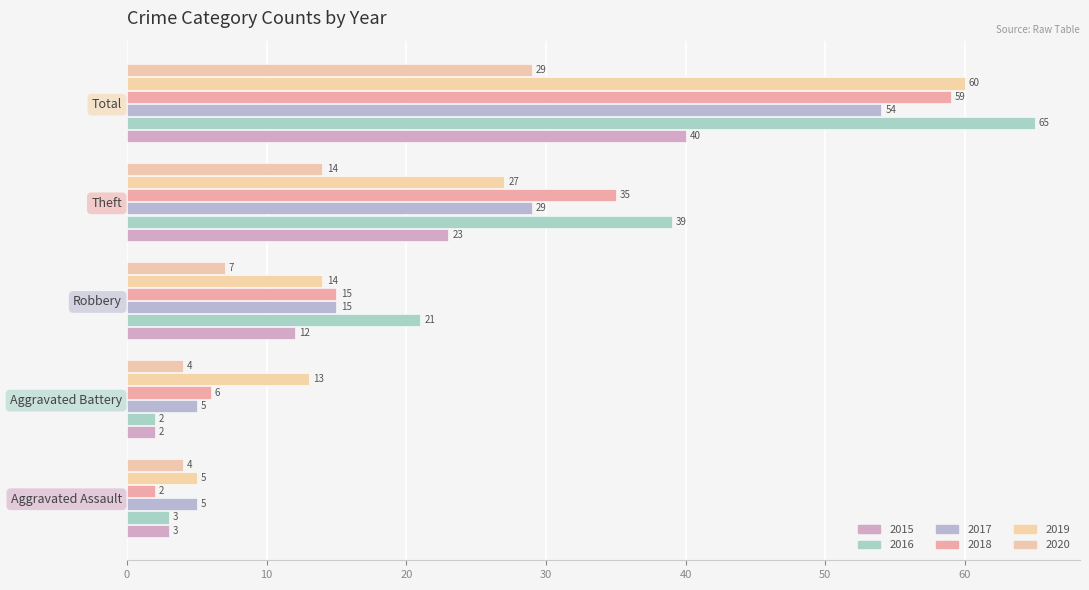

The value of 2015 at Aggravated Battery is 2. True or false?

True